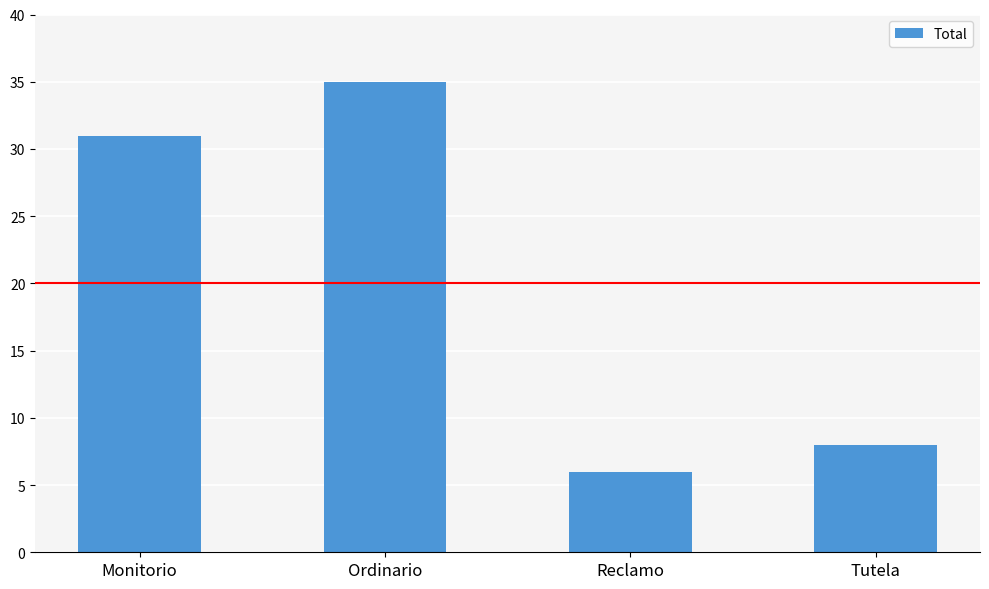

How many data points are less than 31?

2